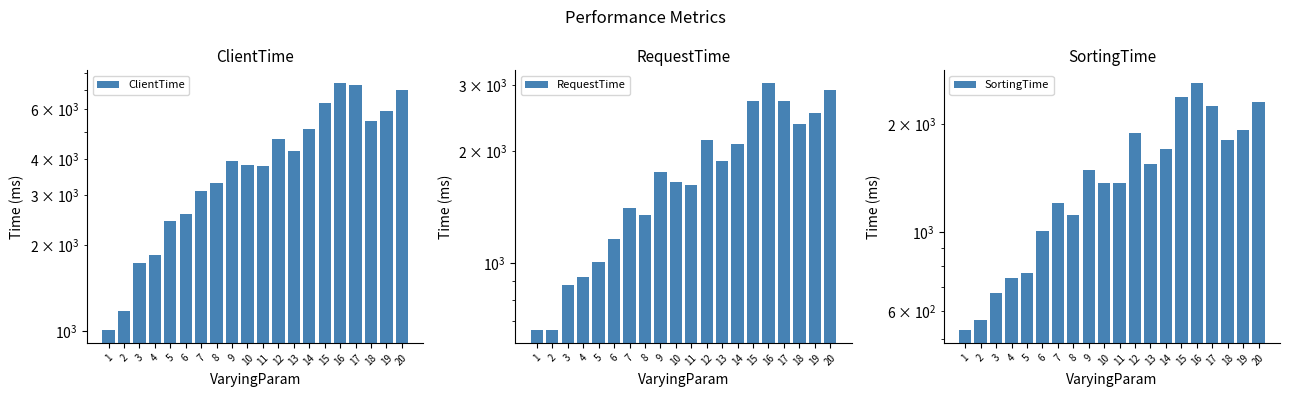

Rank the series at 16 from lowest to highest value.

SortingTime, RequestTime, ClientTime